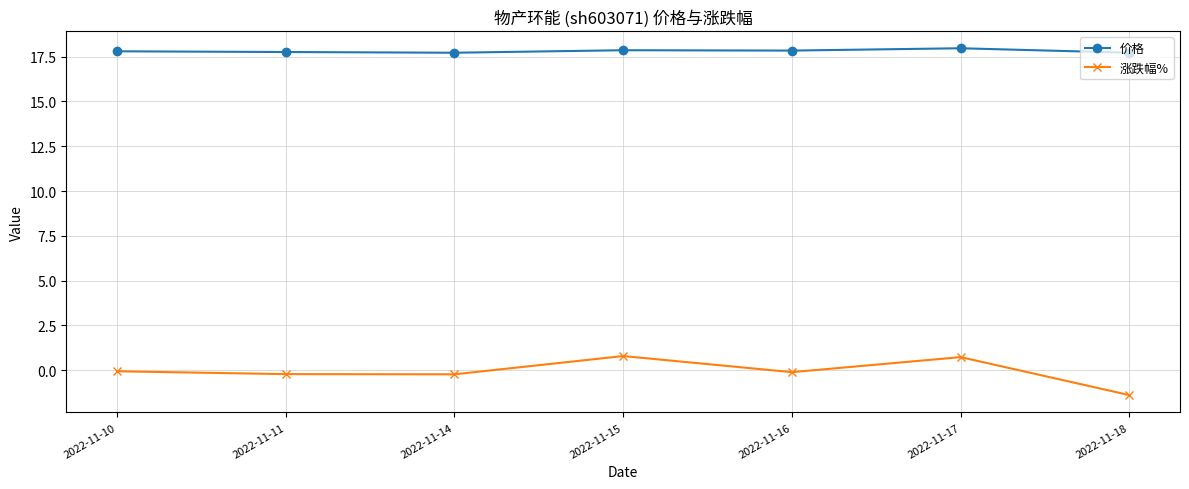

True or false: 涨跌幅% and 价格 intersect in this chart.

False